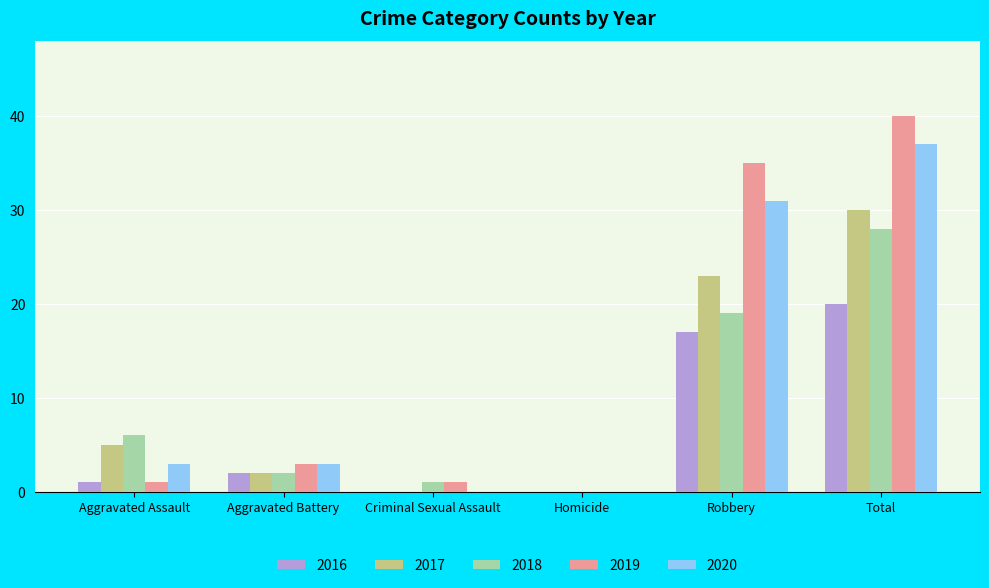

How many groups of bars are there?

6